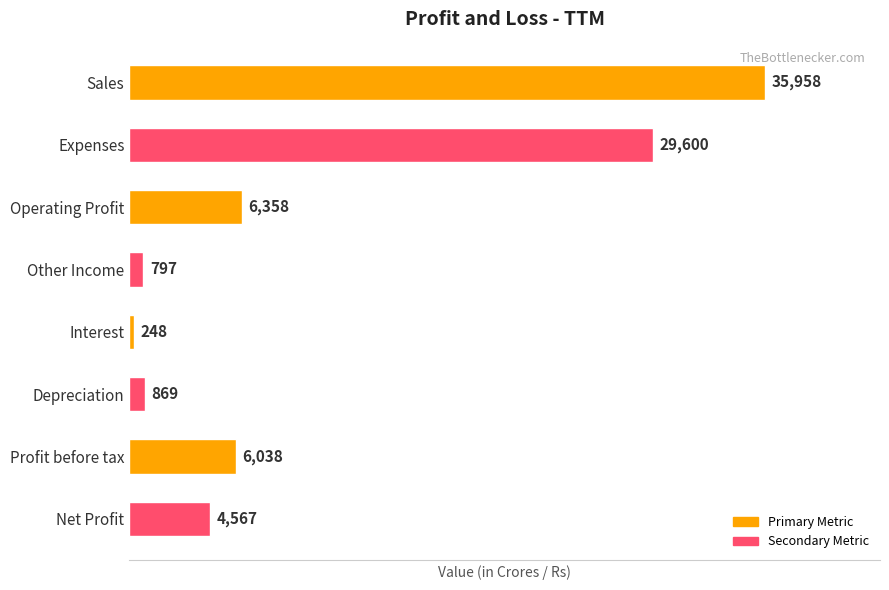

Rank the categories by value from lowest to highest.

Interest, Other Income, Depreciation, Net Profit, Profit before tax, Operating Profit, Expenses, Sales